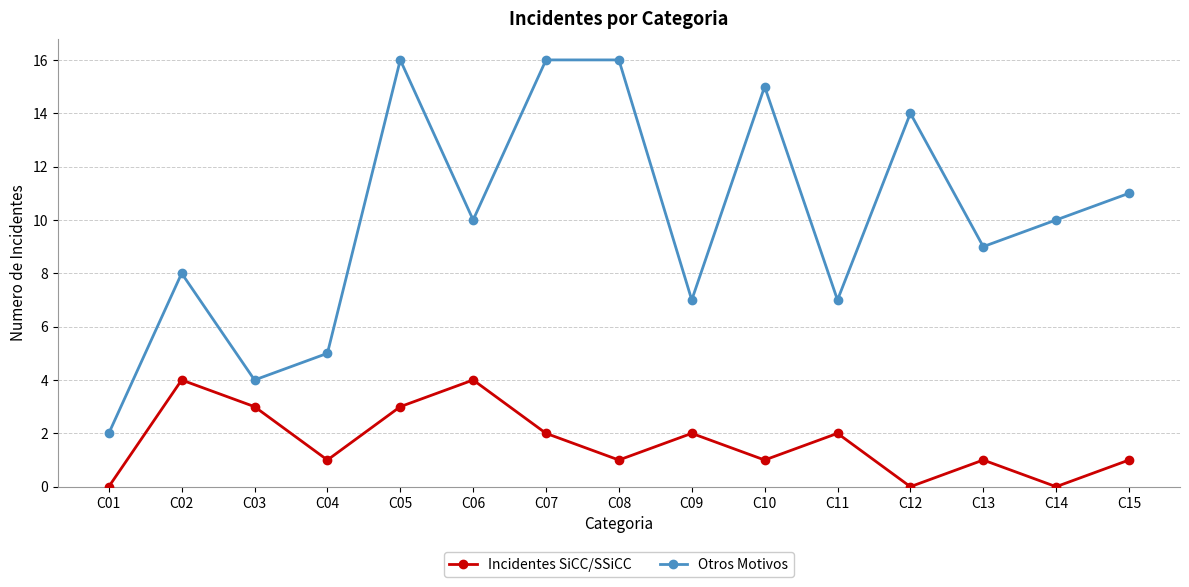

True or false: Otros Motivos and Incidentes SiCC/SSiCC cross at least once.

False